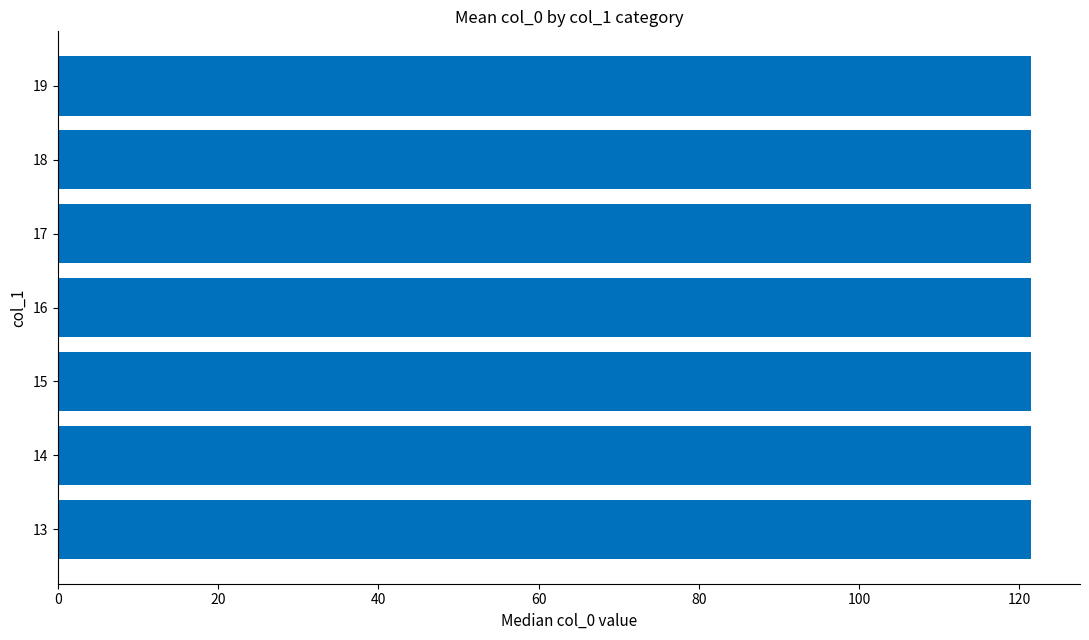

How many categories are shown in the chart?

7